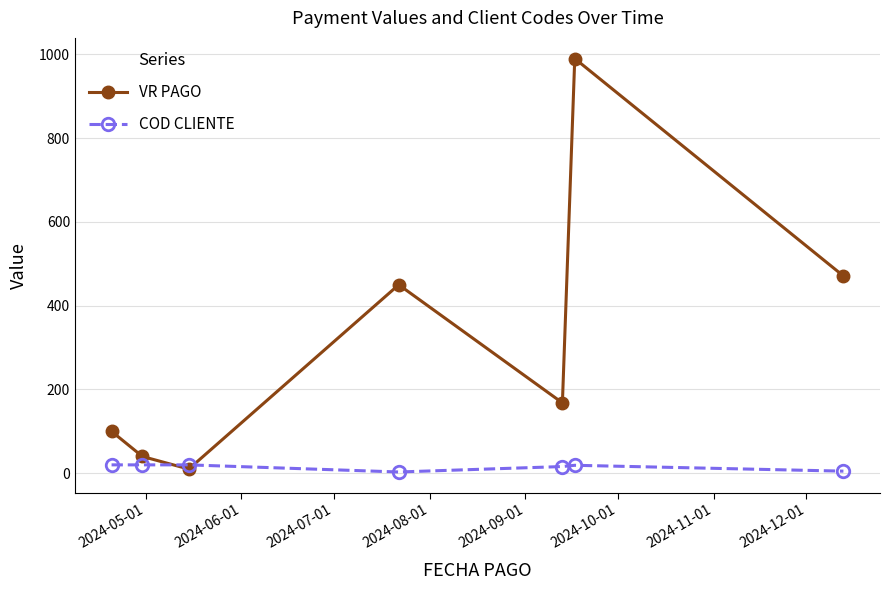

What is the value of the COD CLIENTE point at the 1st from the left?

20